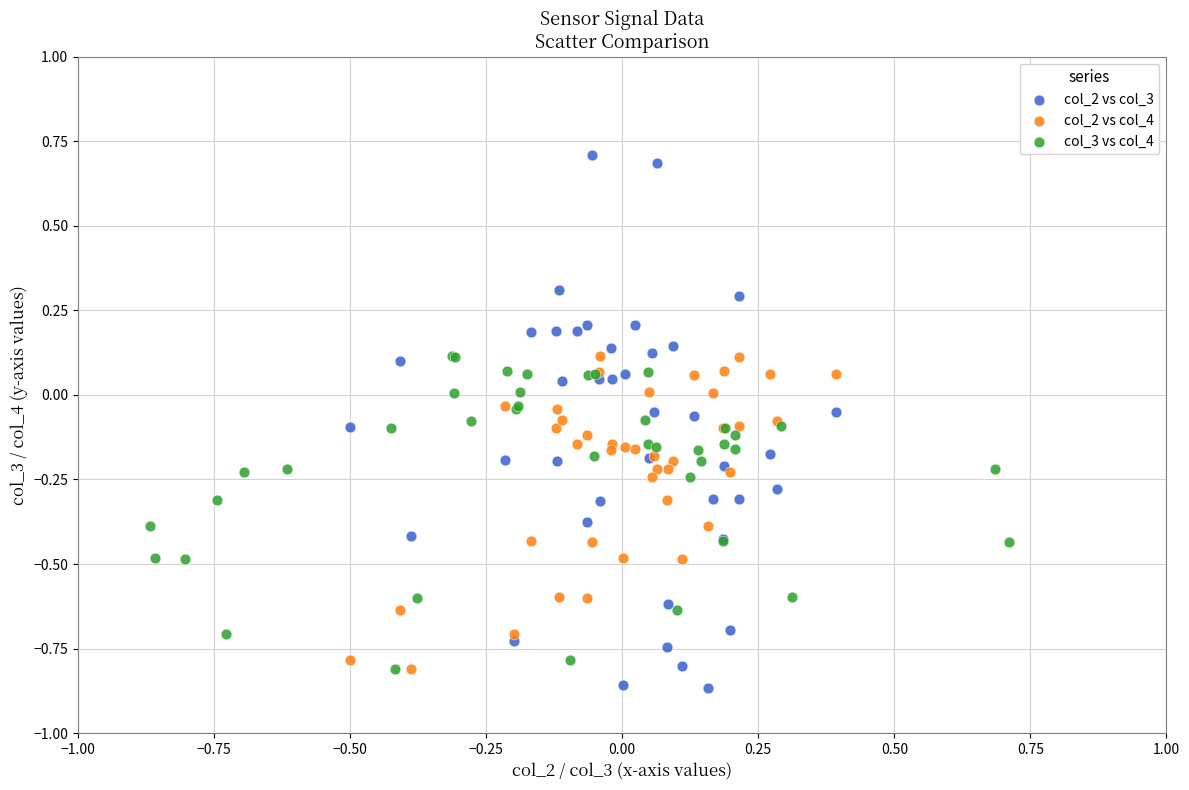

Which series has the widest spread of Y values?

col_2 vs col_3